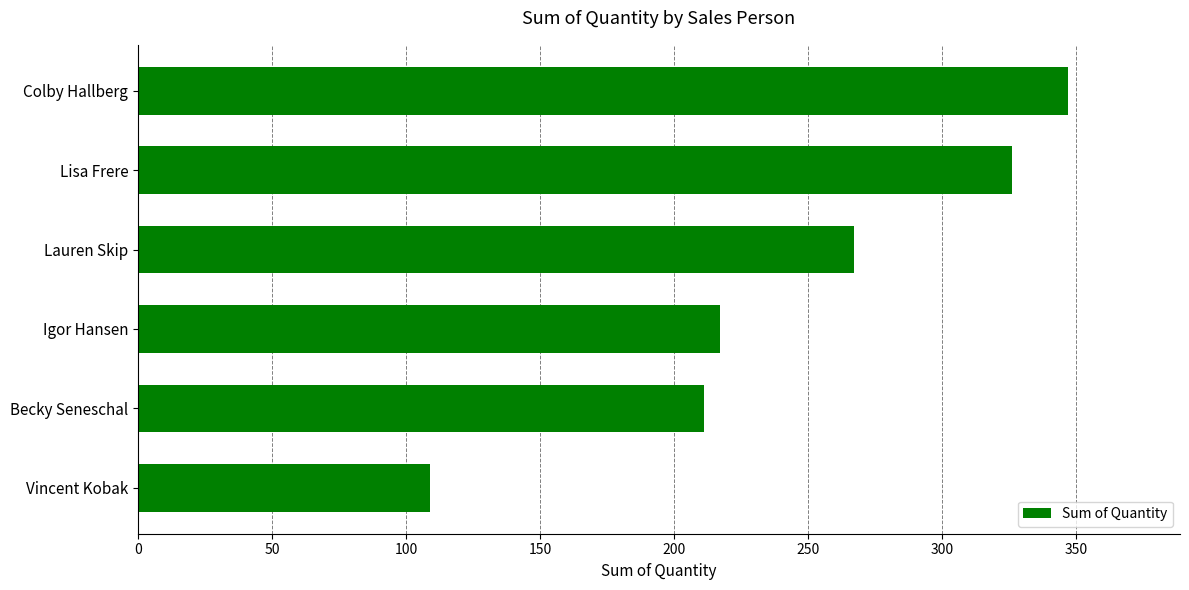

What is the maximum value shown in the chart?

347